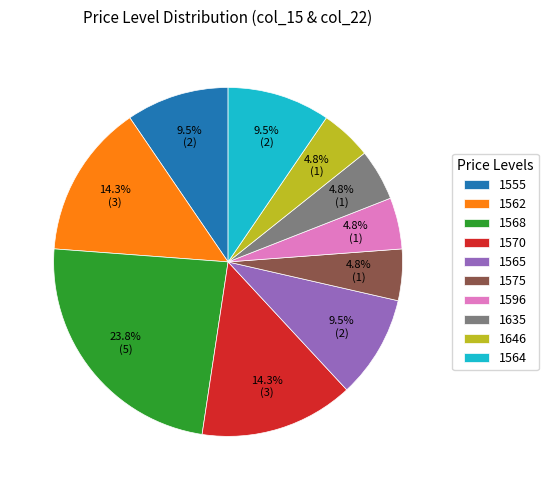

Is there a majority slice in this chart?

No